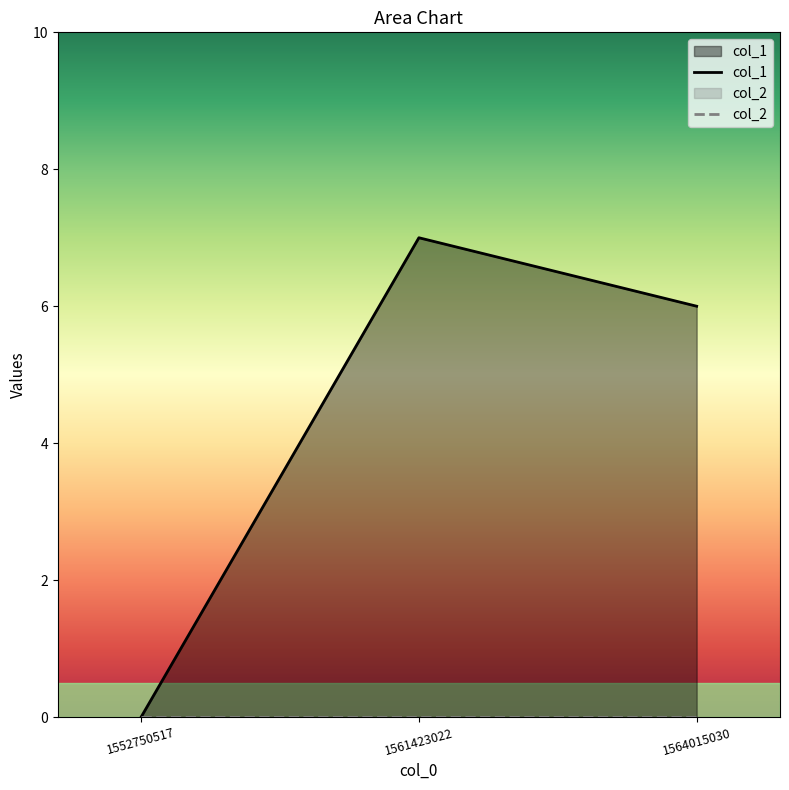

What is the change in value from 1552750517 to 1564015030?

+6